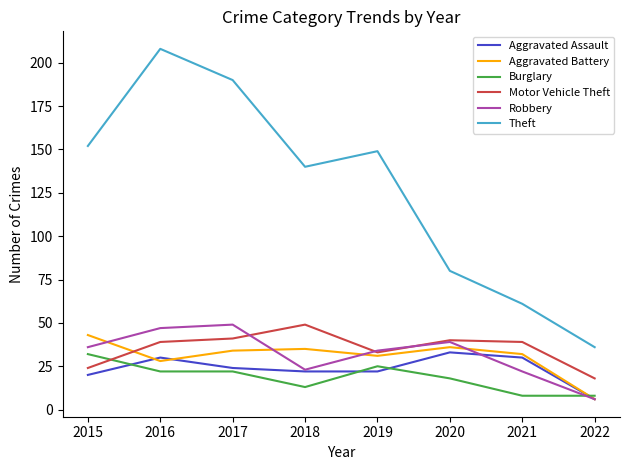

Which series changed the most between 2016 and 2017?

Theft